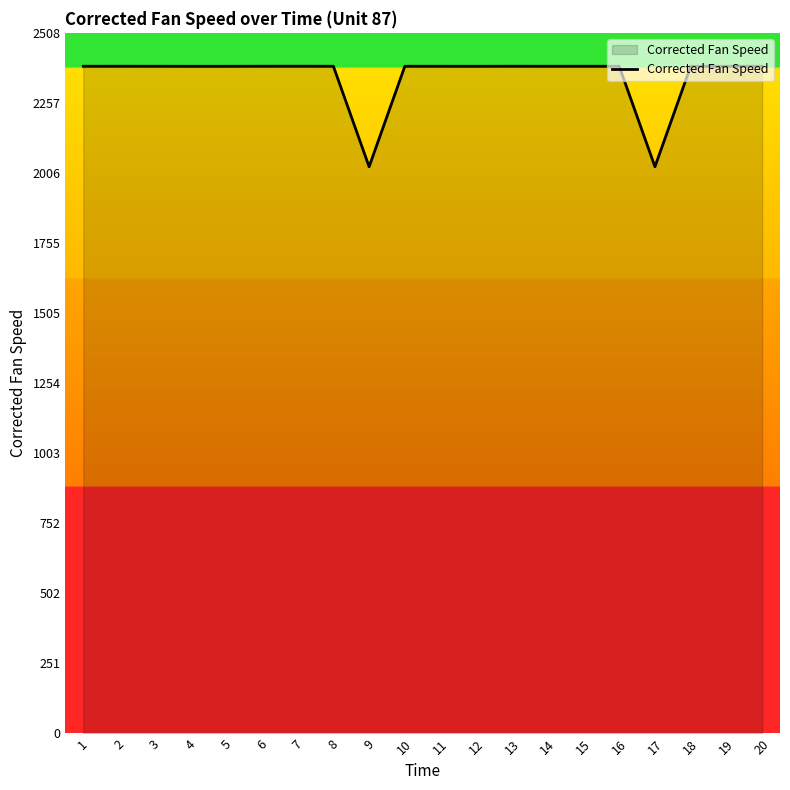

What is the maximum value shown in the chart?

2388.2